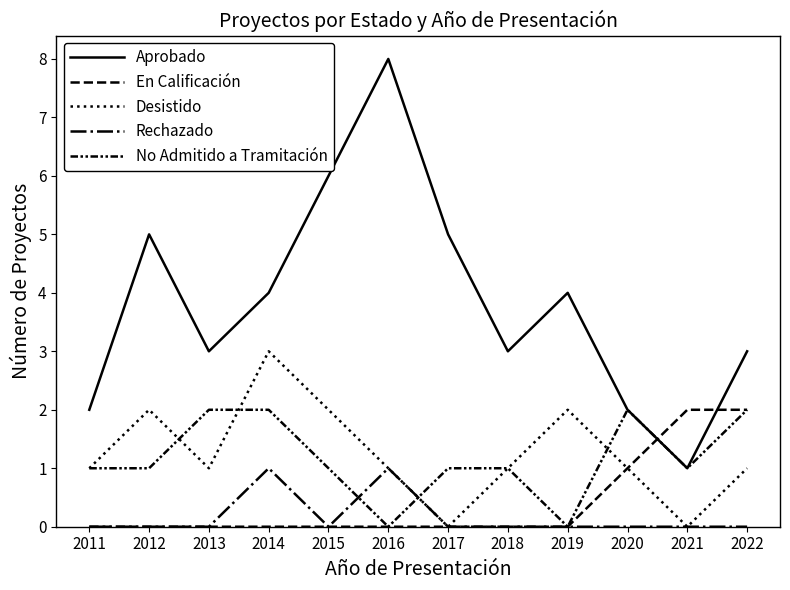

Between 2016 and 2020, which series saw the biggest shift?

Aprobado